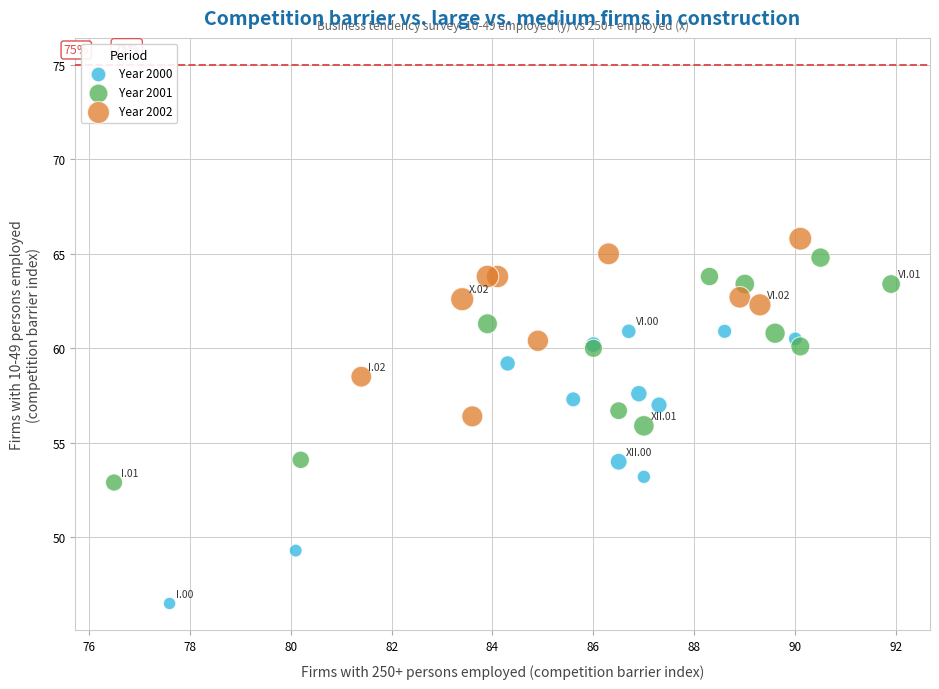

Which series contains the lowest Y value?

Year 2000